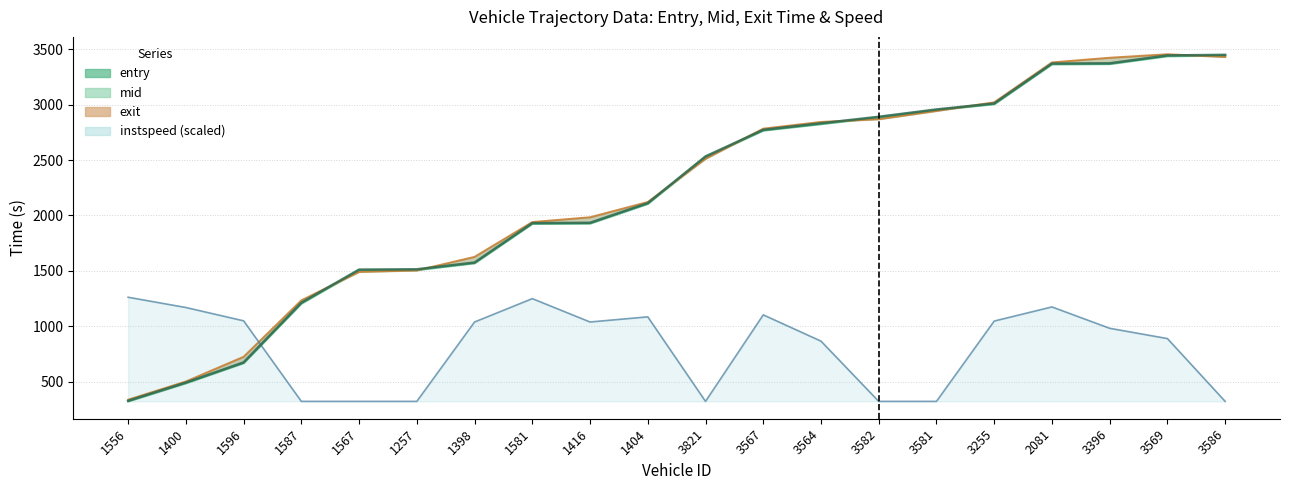

What value does the exit series have at 3564?

2843.7